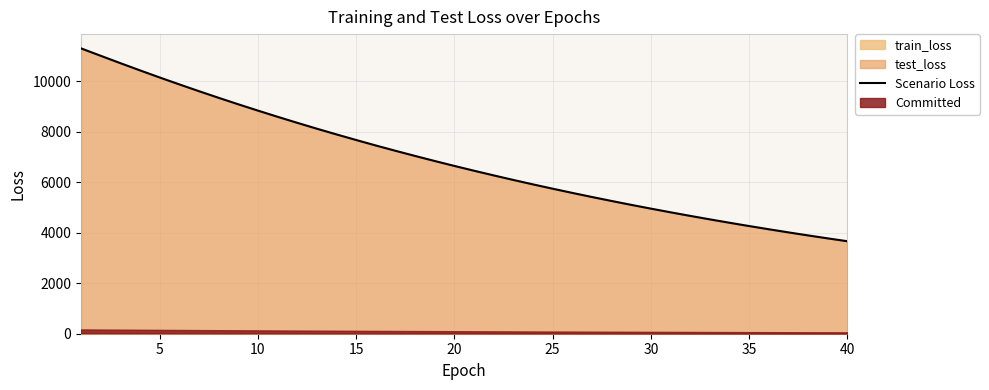

The chart shows a value of 14289.5 at 40. True or false?

False